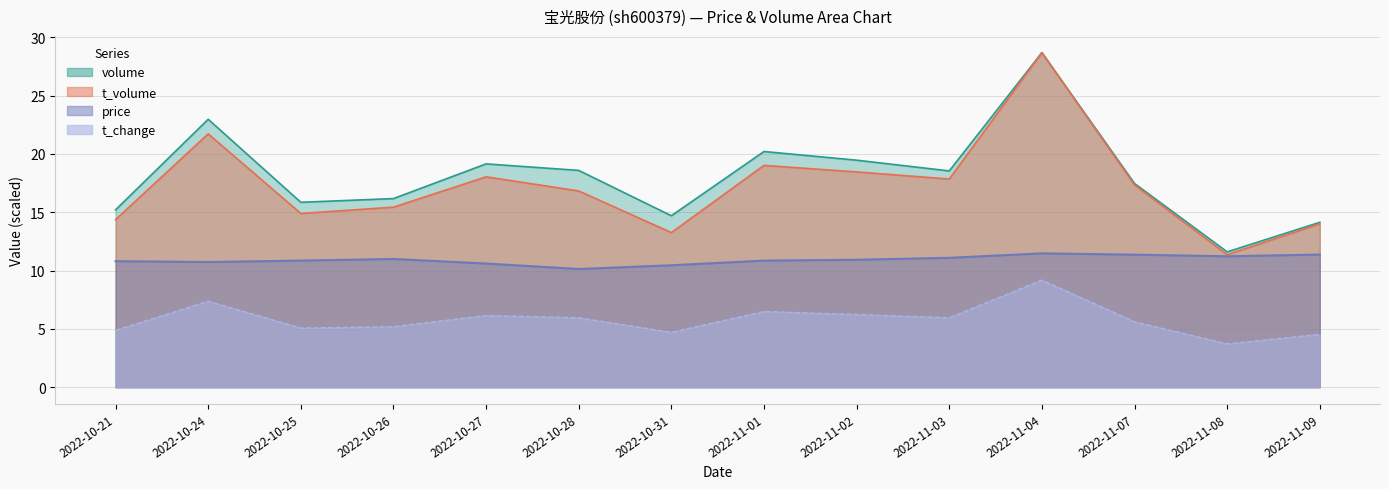

What position from the left is 2022-10-24?

2